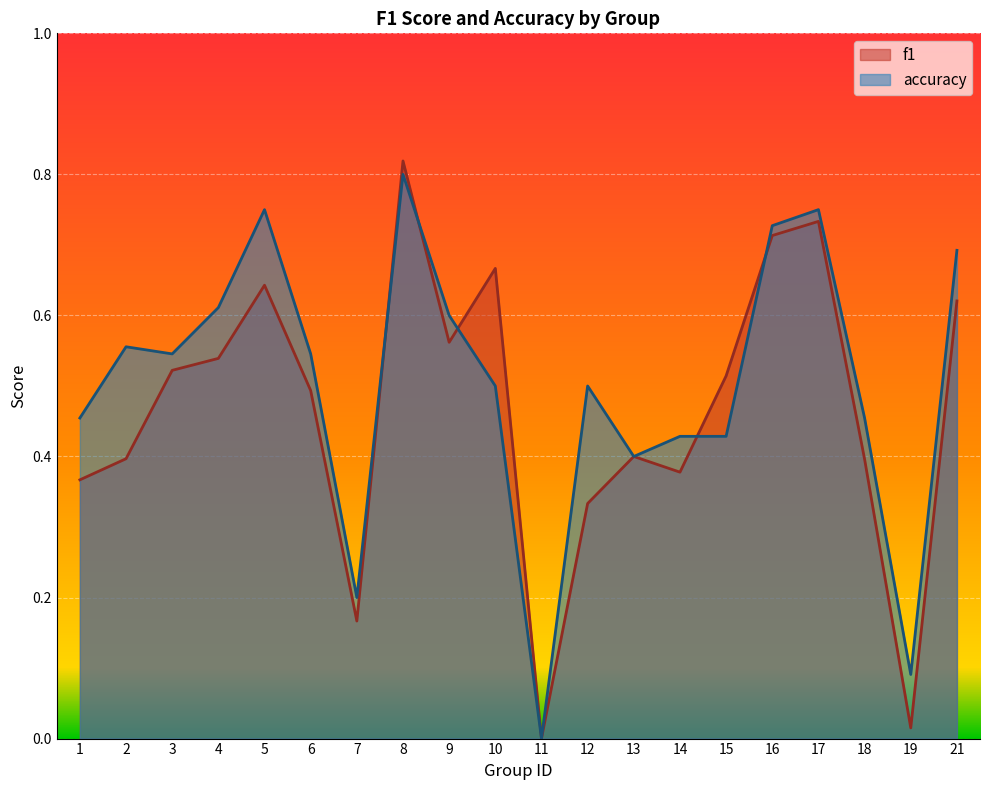

Rank the categories by accuracy value from highest to lowest.

8, 5, 17, 16, 21, 4, 9, 2, 3, 6, 10, 12, 1, 18, 14, 15, 13, 7, 19, 11